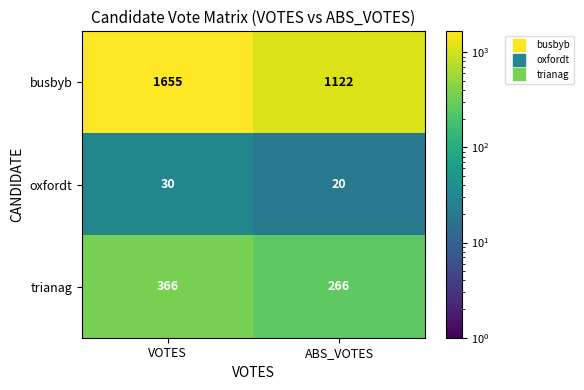

Reading left to right, extract all data points from this chart.

busbyb: VOTES=1655	ABS_VOTES=1122
oxfordt: VOTES=30	ABS_VOTES=20
trianag: VOTES=366	ABS_VOTES=266